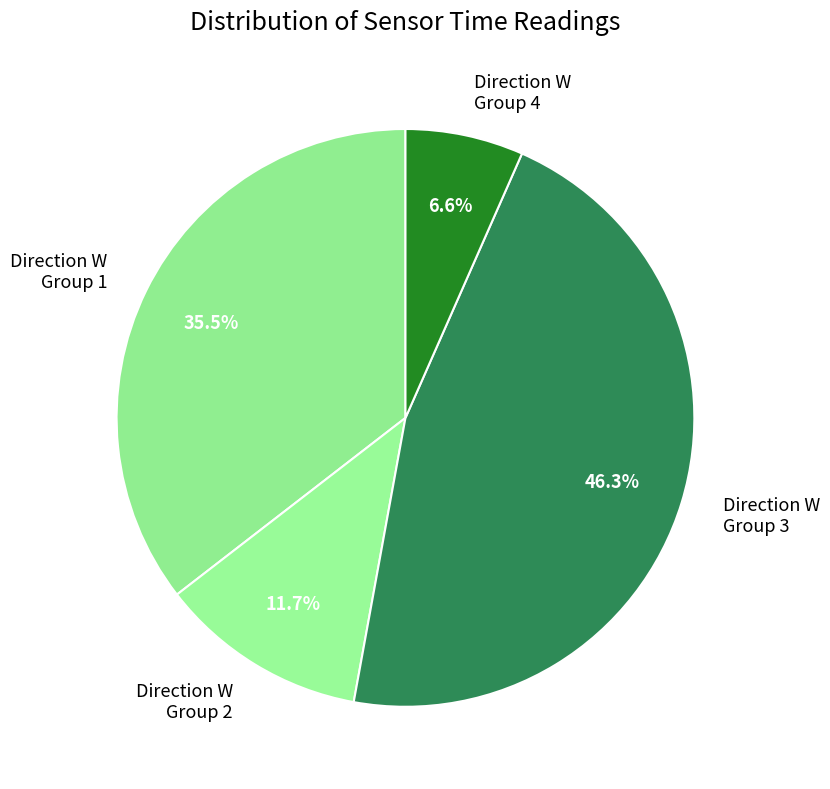

Which slice is the smallest?

Direction W Group 4